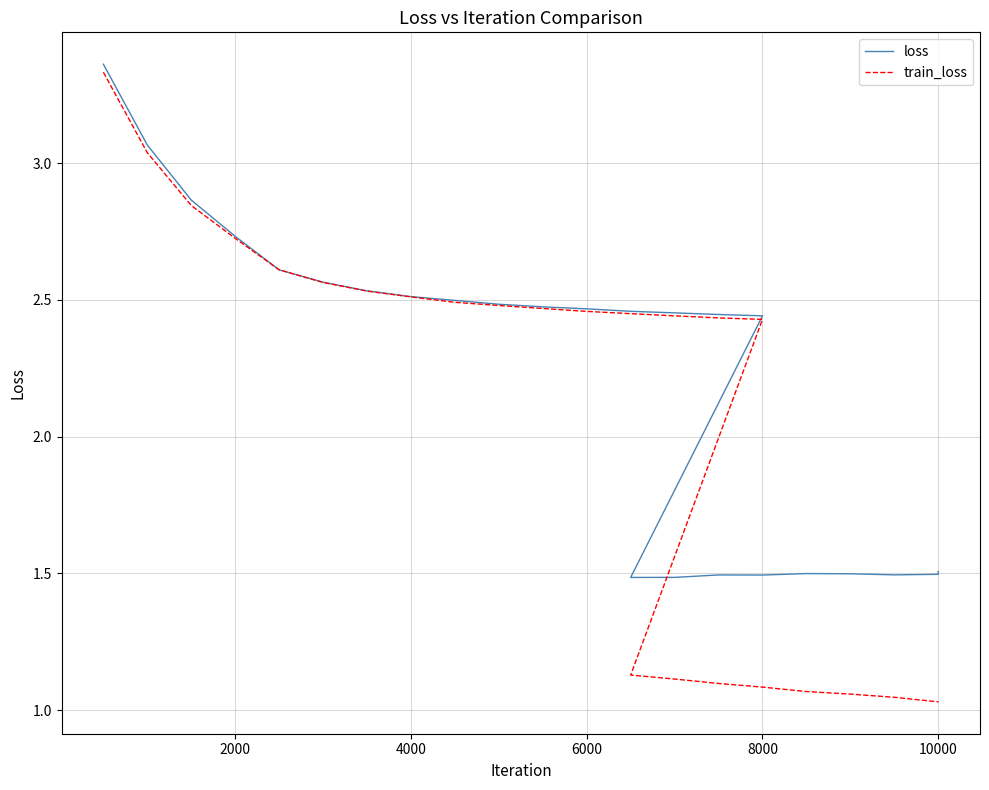

In loss, how many points are higher than both neighbors (excluding endpoints)?

2